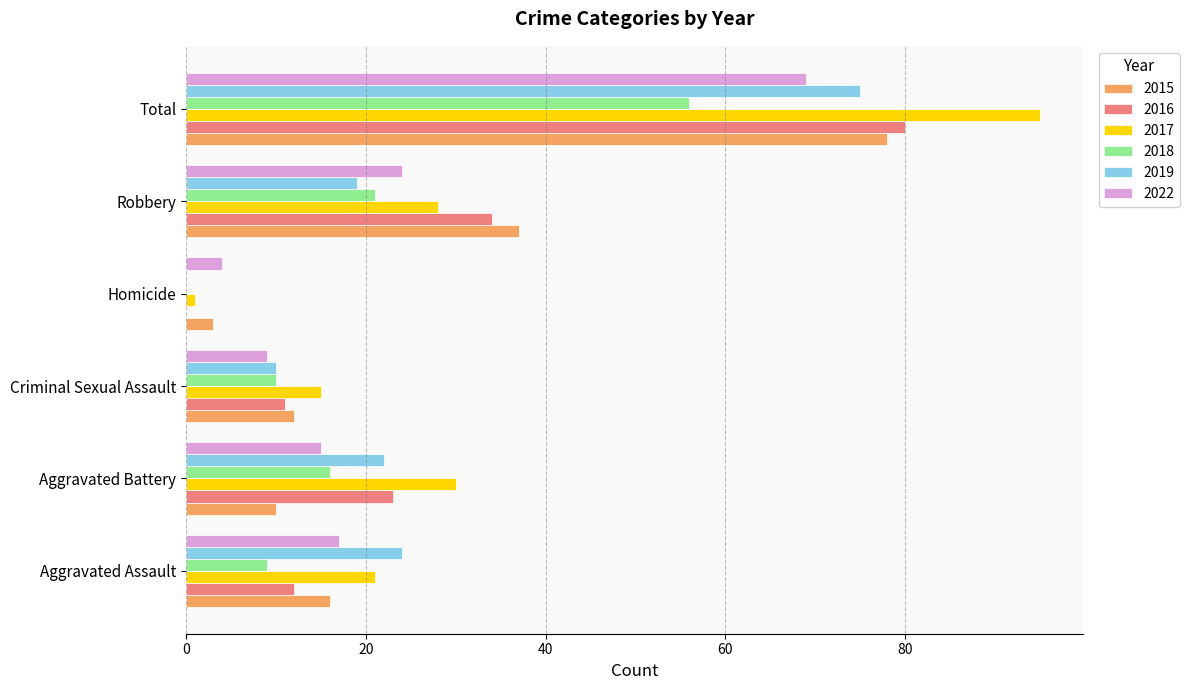

The value of 2019 at Homicide is 50. True or false?

False